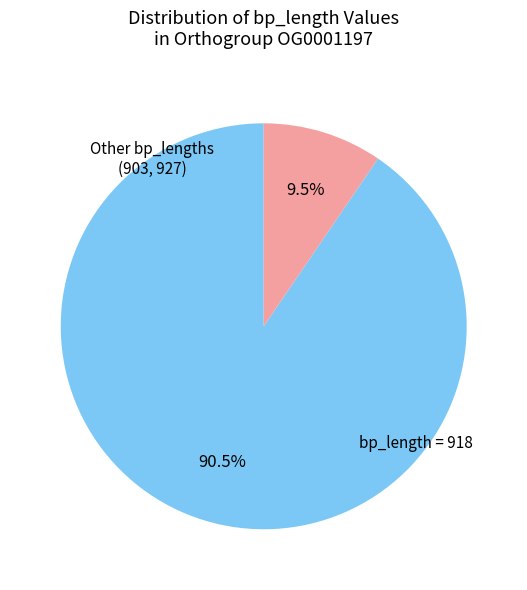

Count the number of slices in the pie.

2